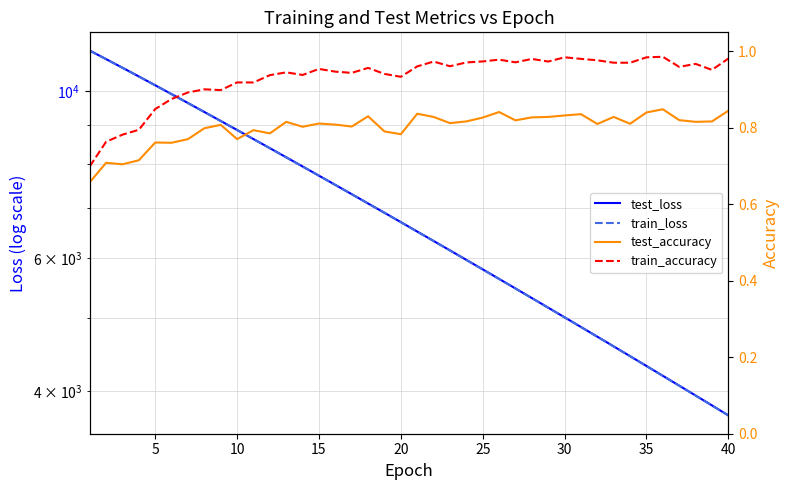

Is it true that train_accuracy equals 1.6 at 20?

False